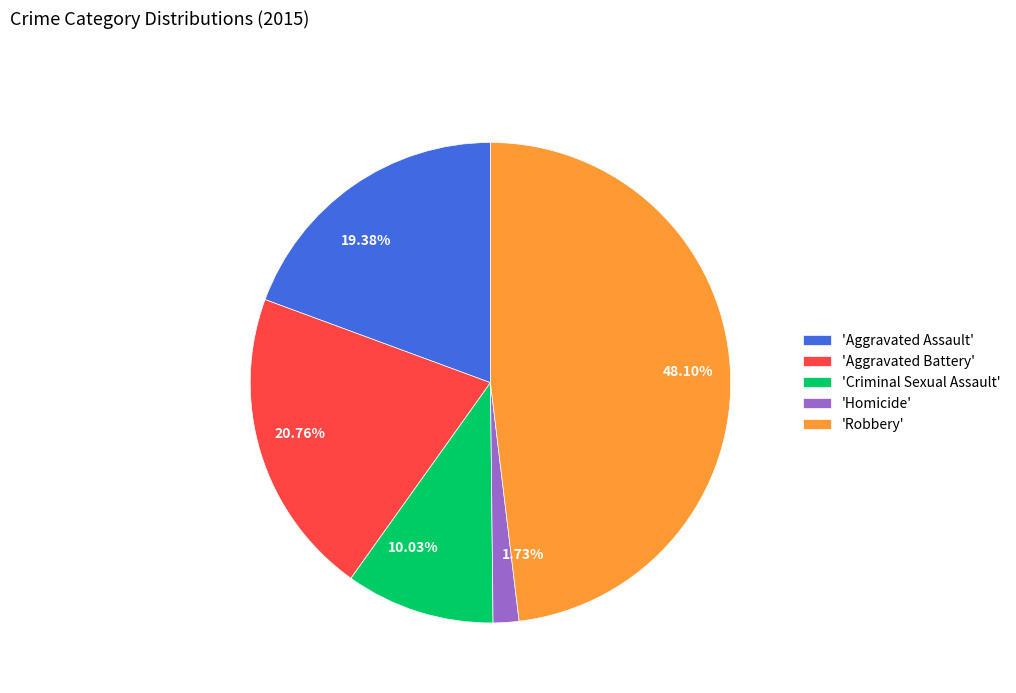

Do 10.03% and 48.10% together represent more than half of the pie?

Yes